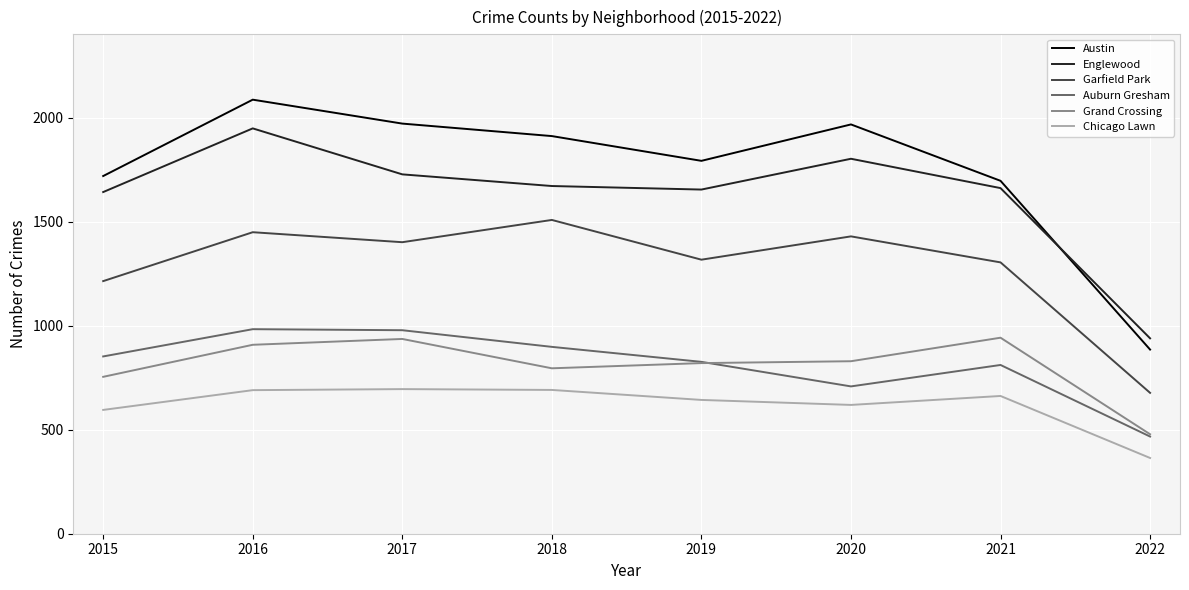

Which series has the widest spread of values?

Austin